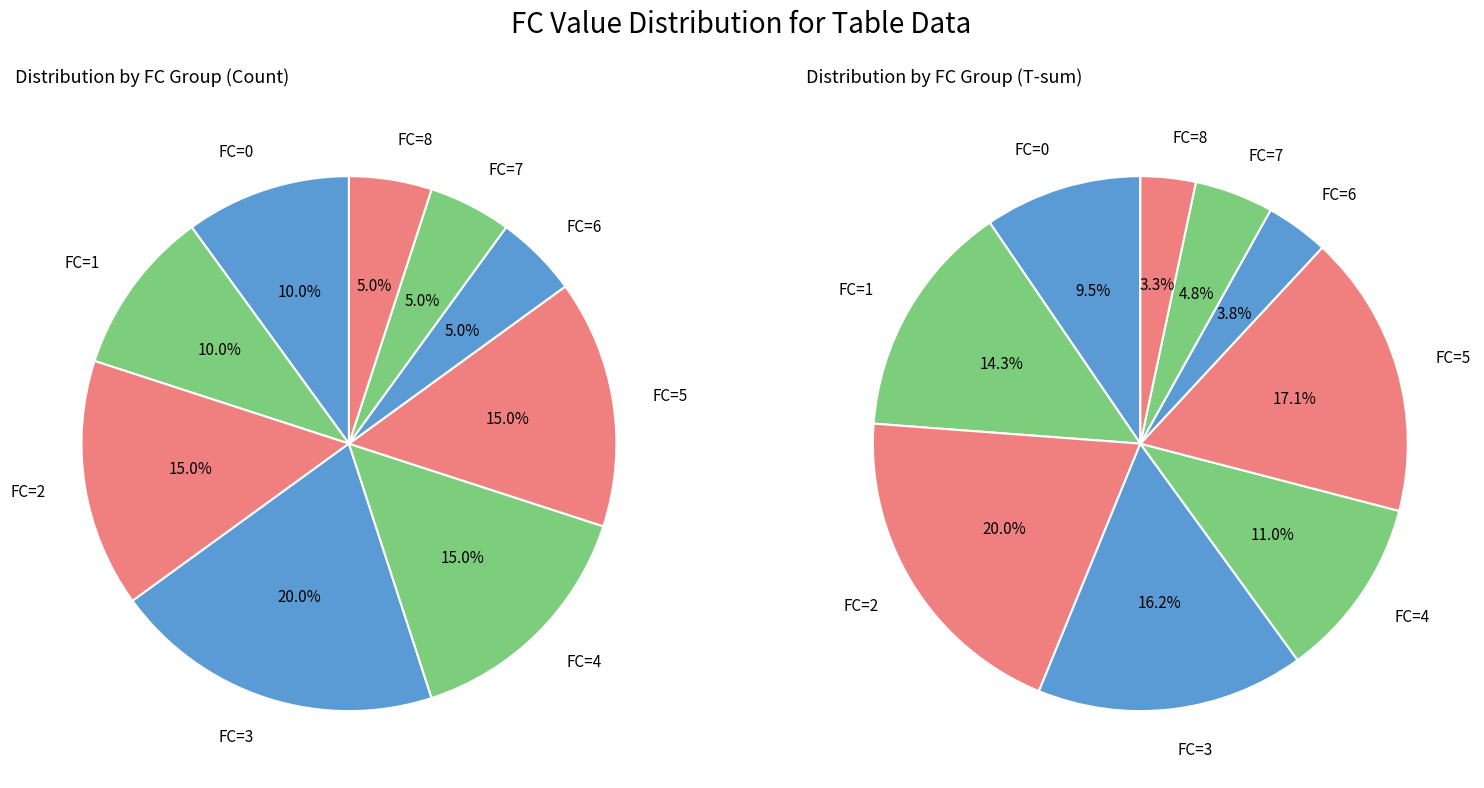

Which slice is the smallest?

6